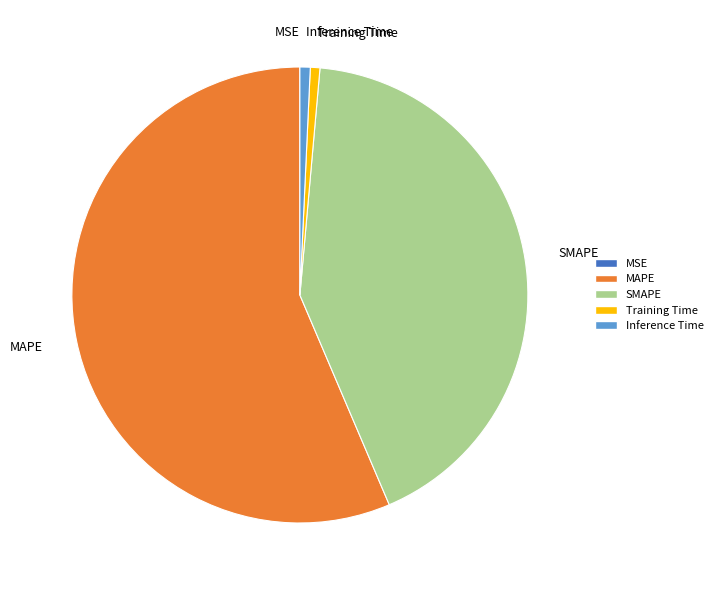

The Inference Time slice represents 11% of the pie. True or false?

False